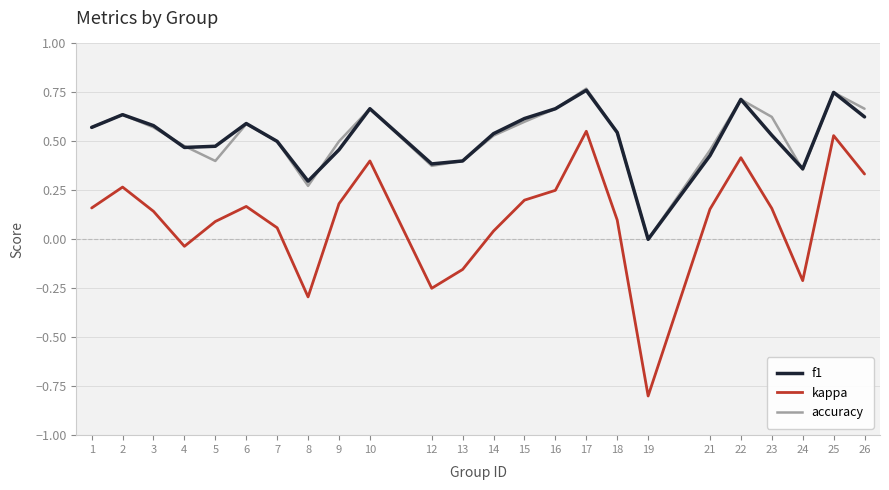

At which category does the chart reach its minimum across all series?

19